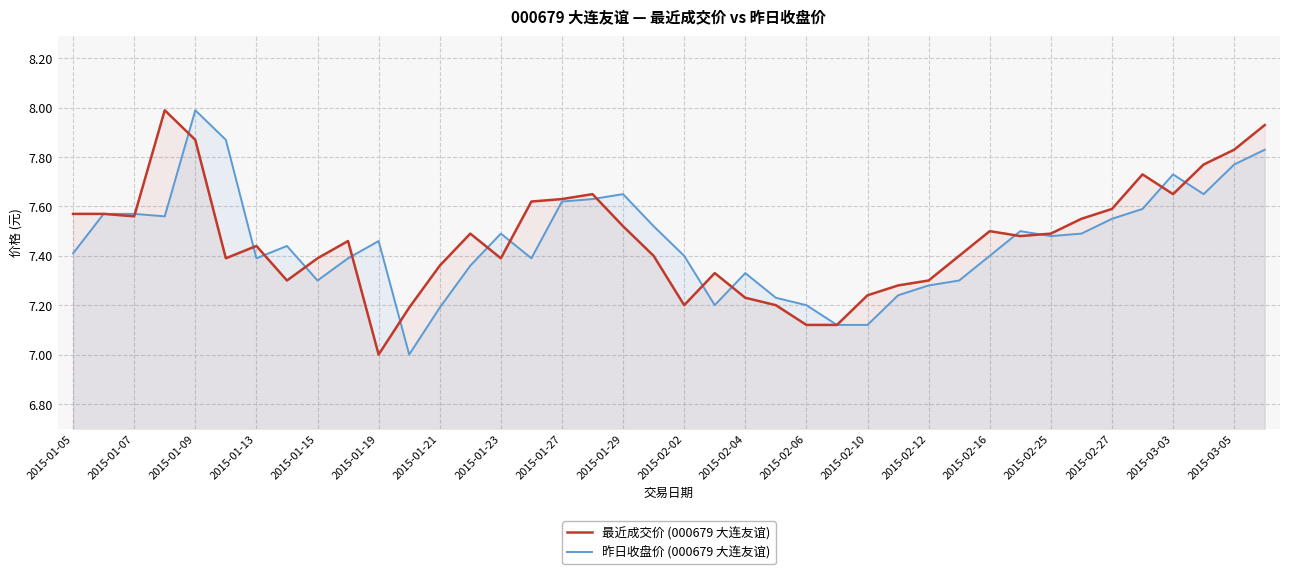

True or false: 最近成交价 (000679 大连友谊) has a value of 7.5 at 2015-02-16.

True